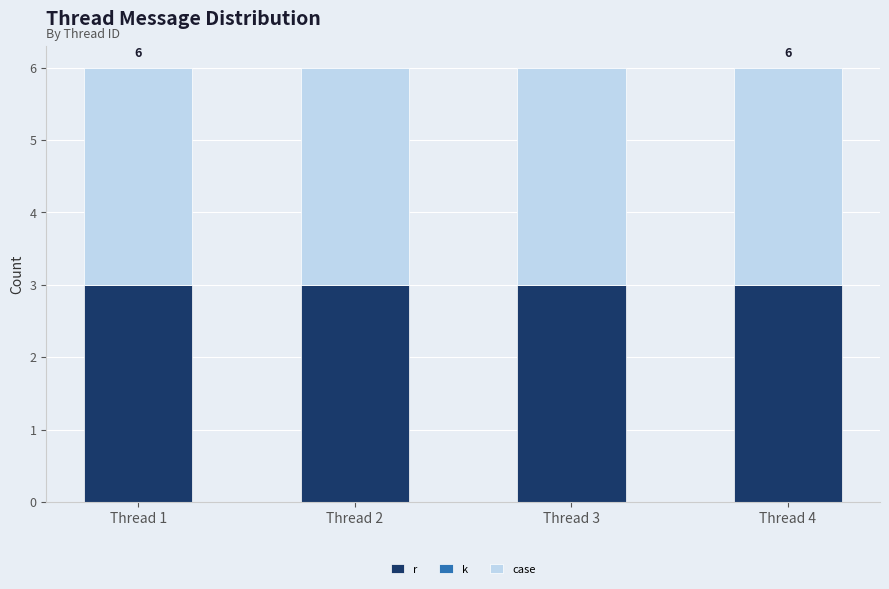

Is it true that case equals 3 at Thread 3?

True